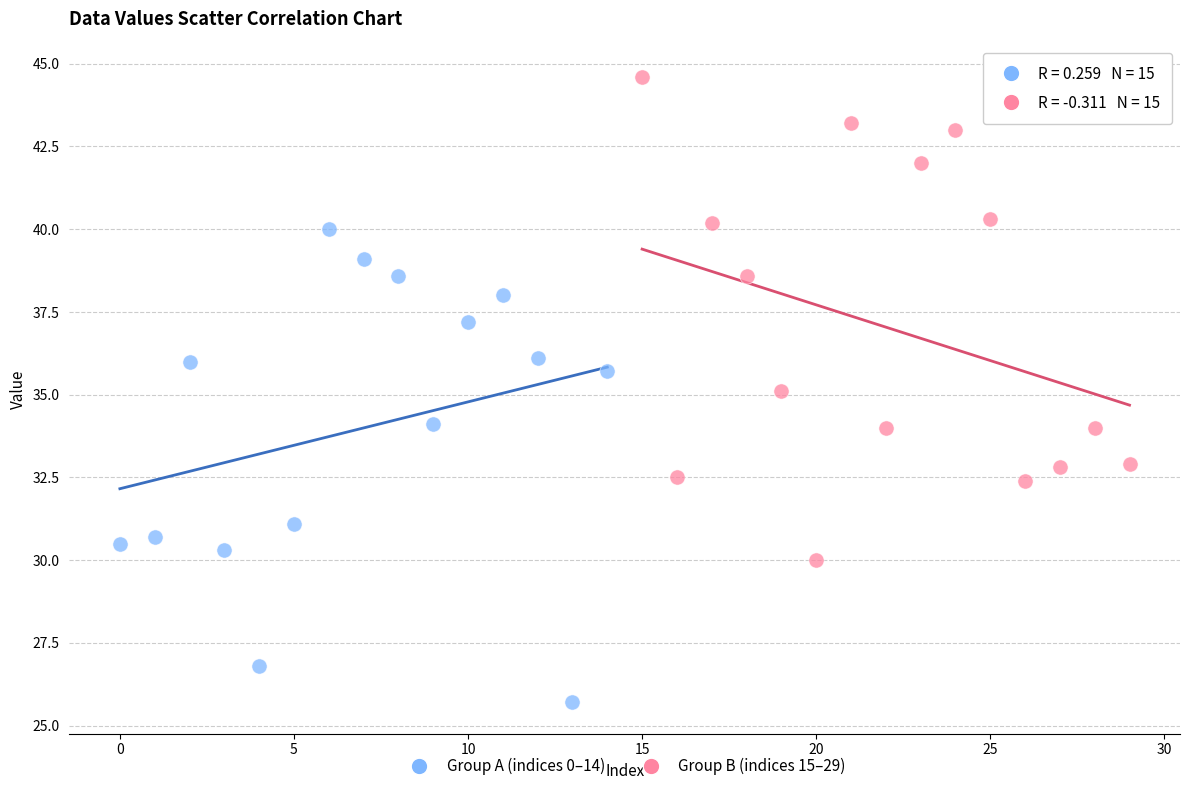

Which series has the largest Y range (max minus min)?

Group B (indices 15–29)